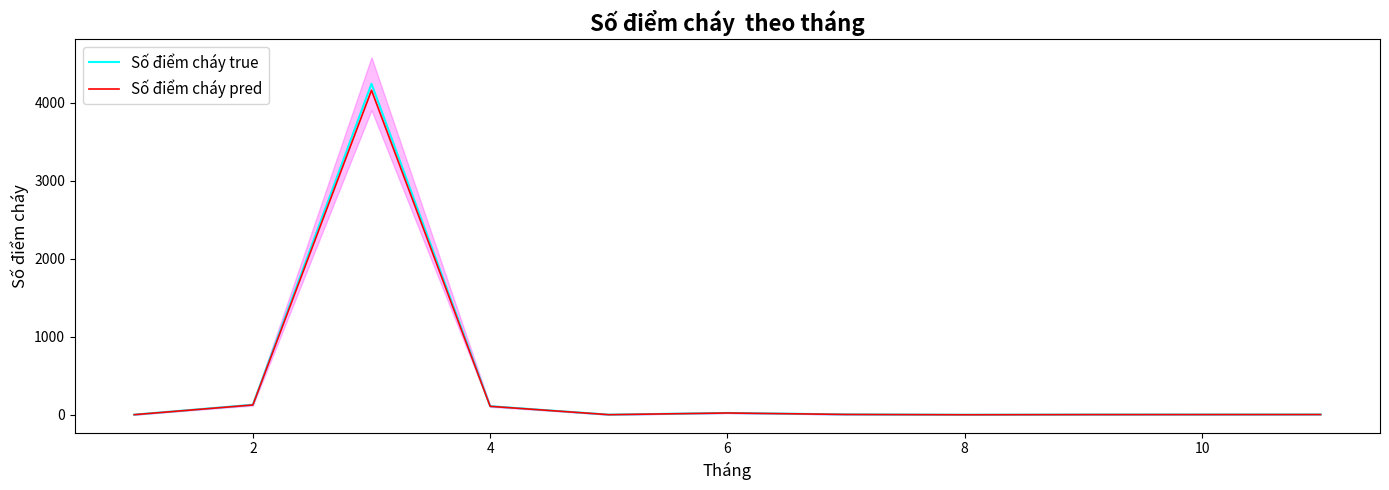

What is the highest value of the Số điểm cháy true series?

4245.0